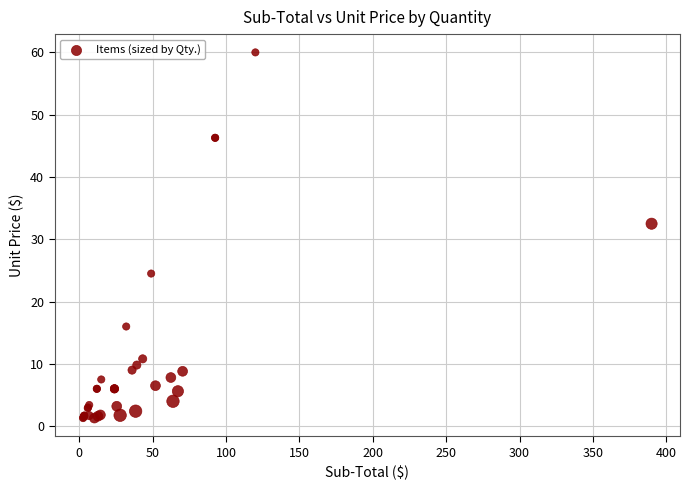

What Y value in the scatter plot is closest to 30?

32.5